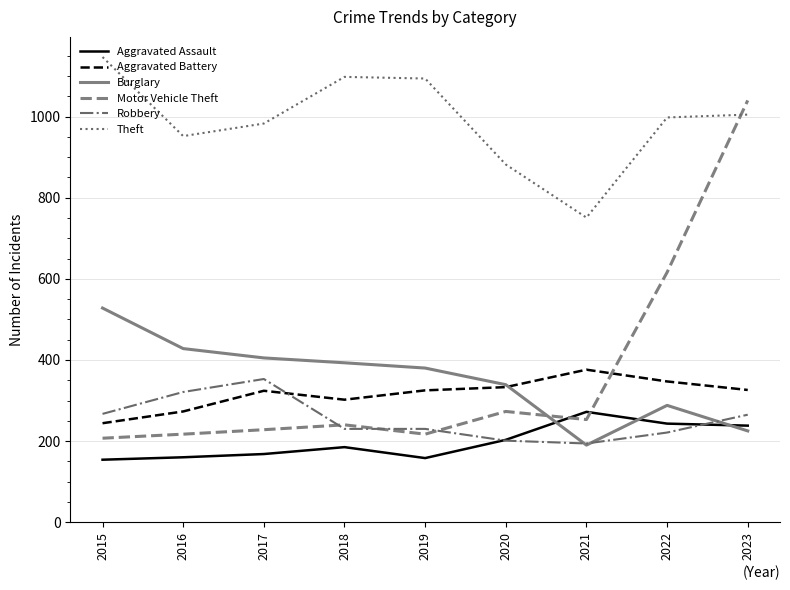

What is the difference between the maximum and minimum values in the Burglary series?

338